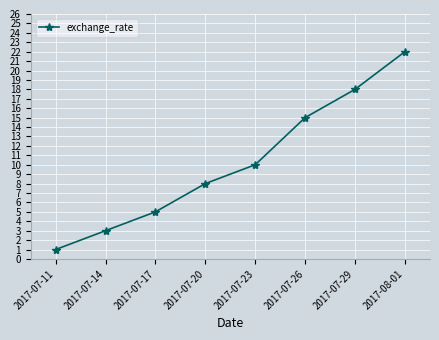

Rank the categories by value from highest to lowest.

2017-08-01, 2017-07-29, 2017-07-26, 2017-07-23, 2017-07-20, 2017-07-17, 2017-07-14, 2017-07-11